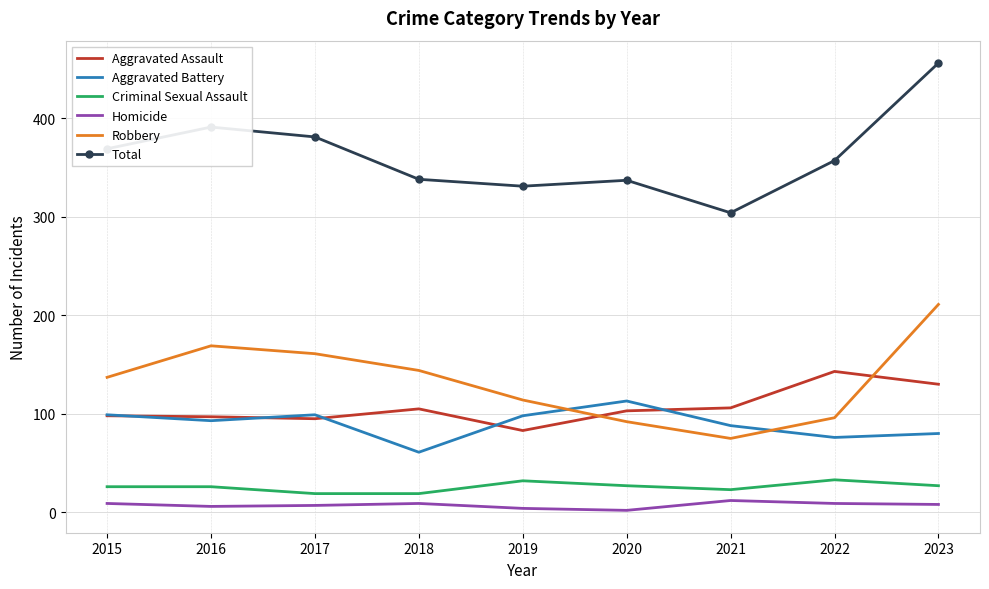

What is the lowest value of the Aggravated Assault series?

83